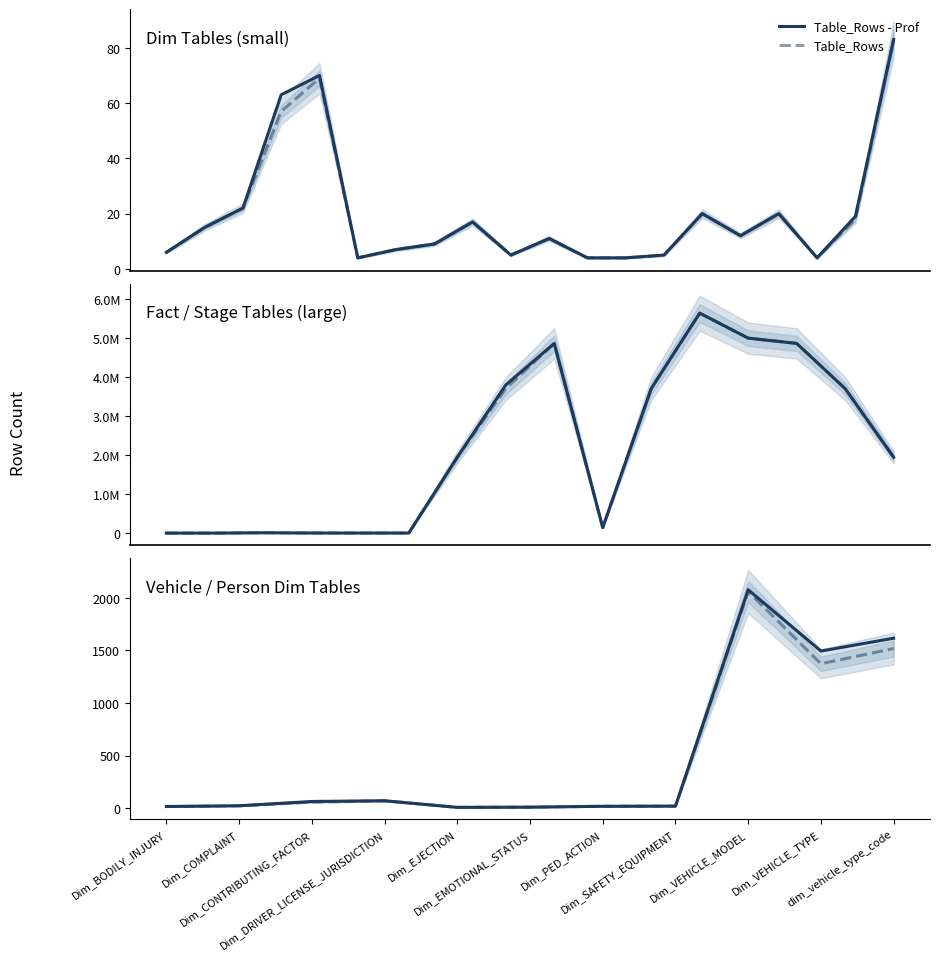

True or false: Table_Rows - Prof and Table_Rows cross at least once.

False